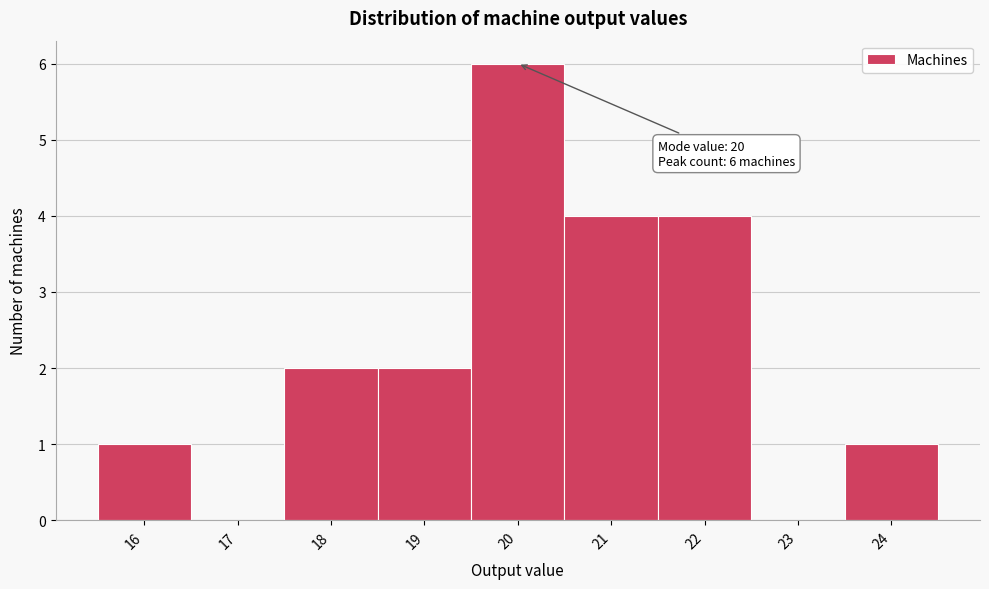

Over which range of the x-axis is the bar tallest?

19.5 to 20.5